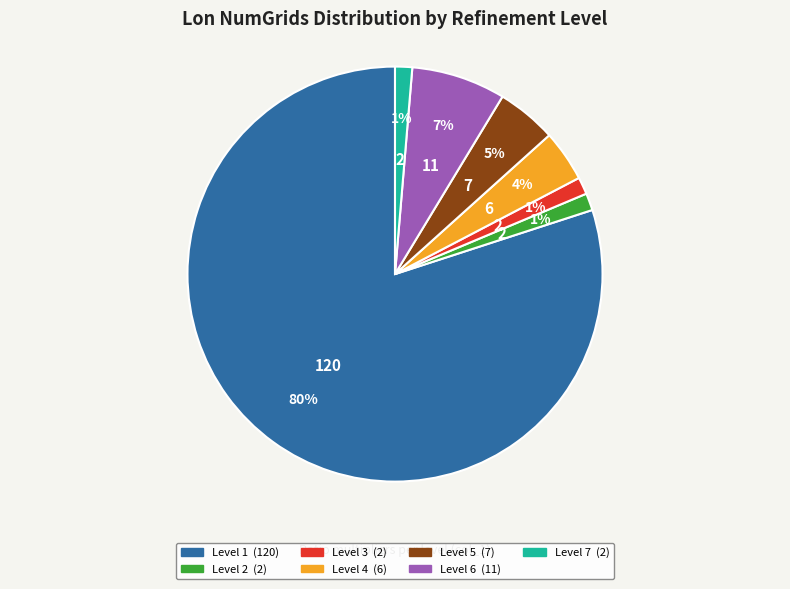

What percentage is the Level 5 slice, to the nearest percent?

5%